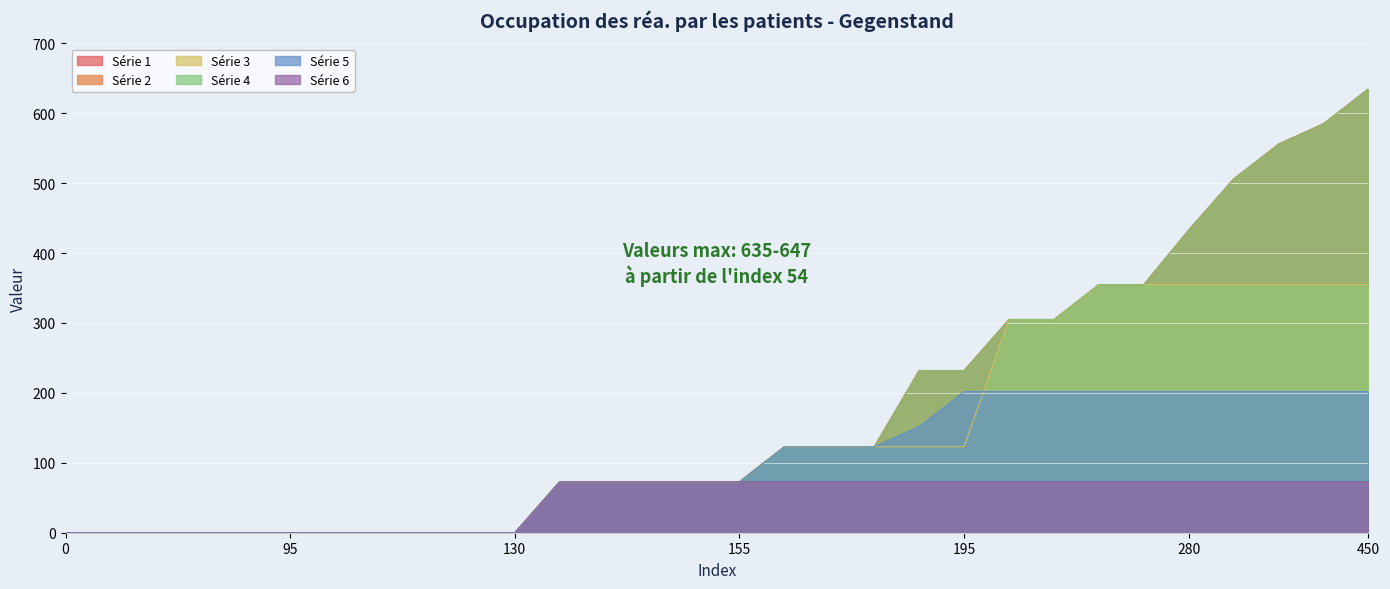

Reading left to right, extract all data points from this chart.

1: 0	0	0	0	0	0	0	0	0	0	0	73	73	73	73	73	123	123	123	232	232	305	305	355	355	433	506	556	585	635
2: 0	0	0	0	0	0	0	0	0	0	0	73	73	73	73	73	123	123	123	232	232	305	305	355	355	433	506	556	585	635
3: 0	0	0	0	0	0	0	0	0	0	0	73	73	73	73	73	123	123	123	123	123	305	305	355	355	355	355	355	355	355
4: 0	0	0	0	0	0	0	0	0	0	0	73	73	73	73	73	123	123	123	232	232	305	305	355	355	433	506	556	585	635
5: 0	0	0	0	0	0	0	0	0	0	0	73	73	73	73	73	123	123	123	152	202	202	202	202	202	202	202	202	202	202
6: 0	0	0	0	0	0	0	0	0	0	0	73	73	73	73	73	73	73	73	73	73	73	73	73	73	73	73	73	73	73